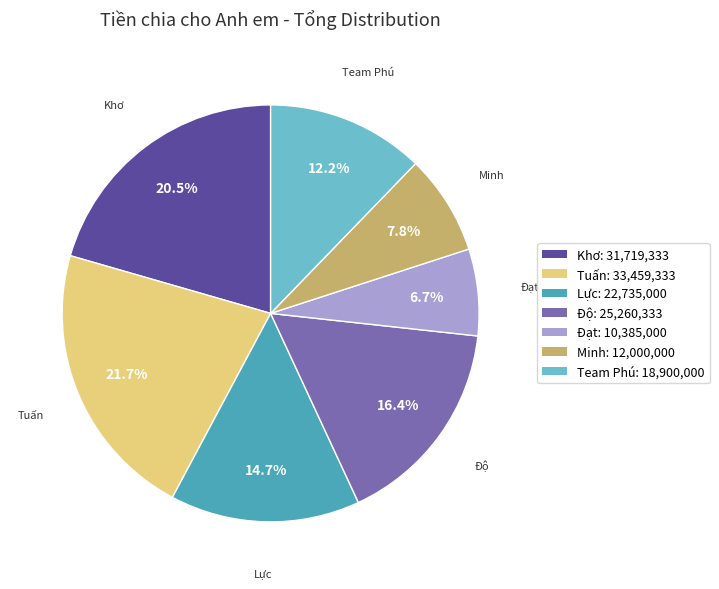

To the nearest percent, what is the average slice percentage?

14%